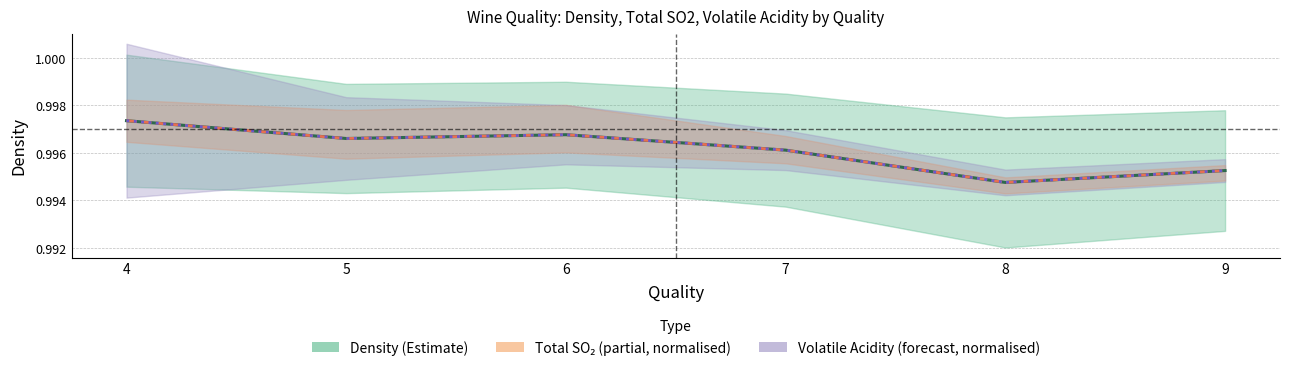

Rank the categories by total SO₂ (mean, normalised) value from highest to lowest.

4, 6, 5, 7, 9, 8